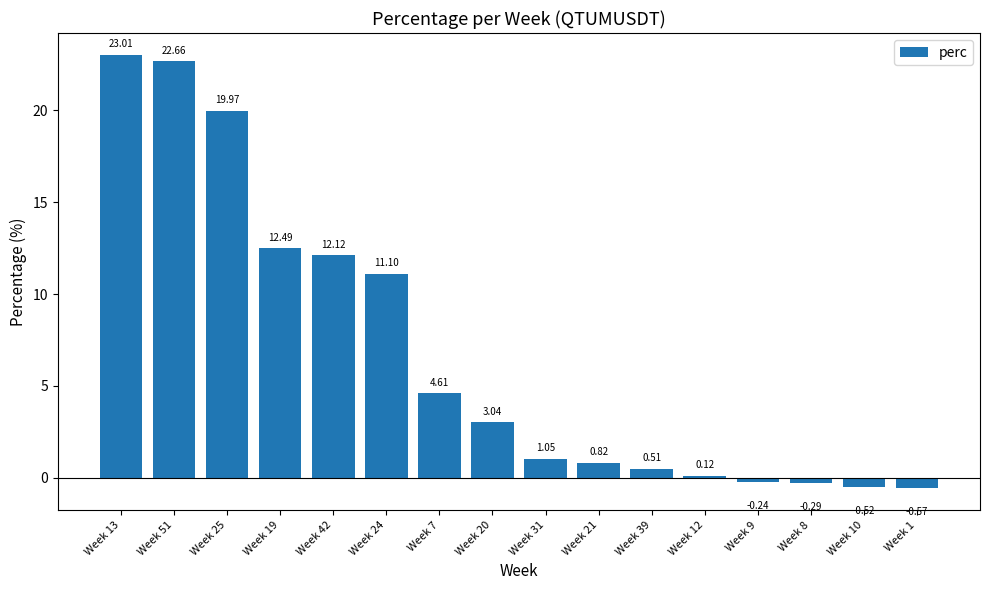

What is the difference between the values at Week 42 and Week 10?

12.6